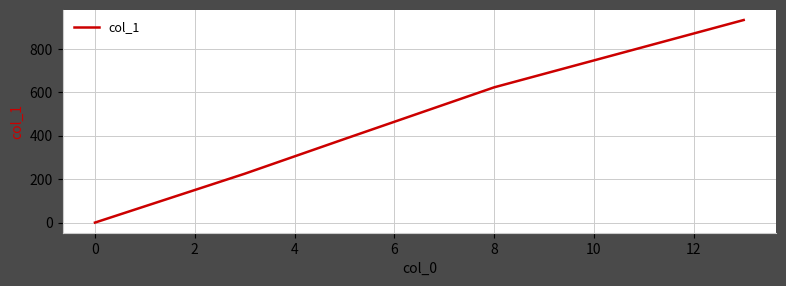

What is the difference between the maximum and minimum values?

933